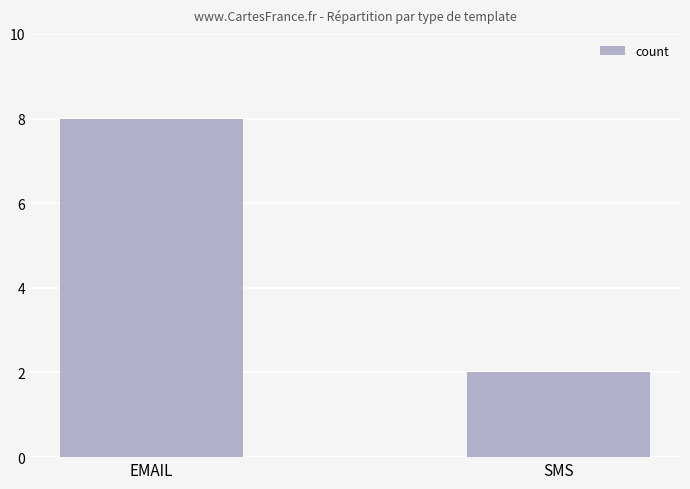

Rank the categories by value from highest to lowest.

EMAIL, SMS